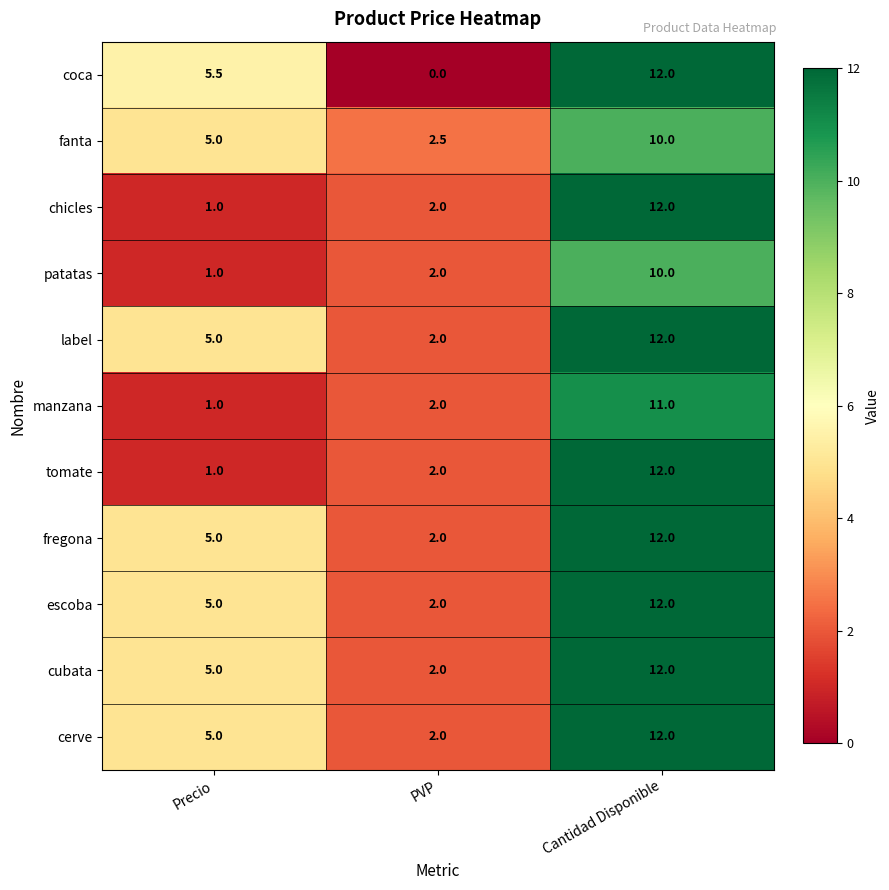

What is the approximate value of escoba at Precio?

5.0